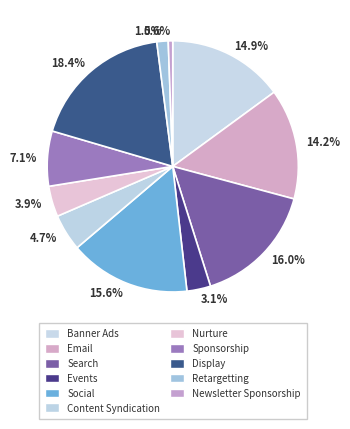

To the nearest percent, what is the average slice percentage?

9%